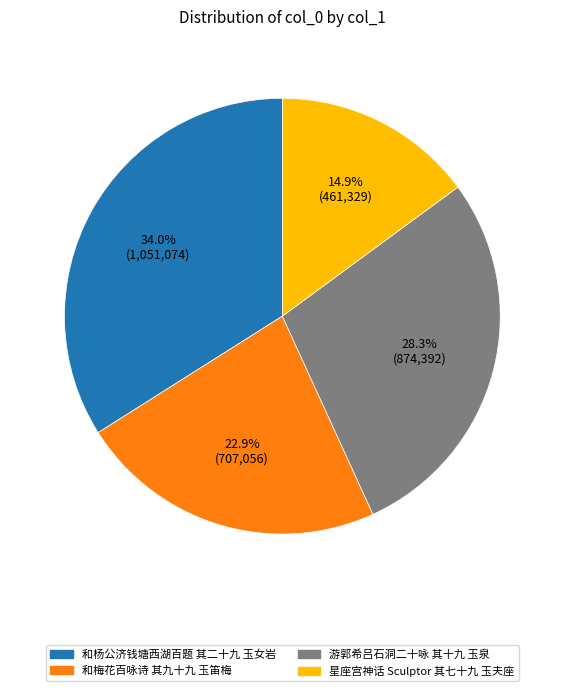

Which slice is the largest?

和杨公济钱塘西湖百题 其二十九 玉女岩